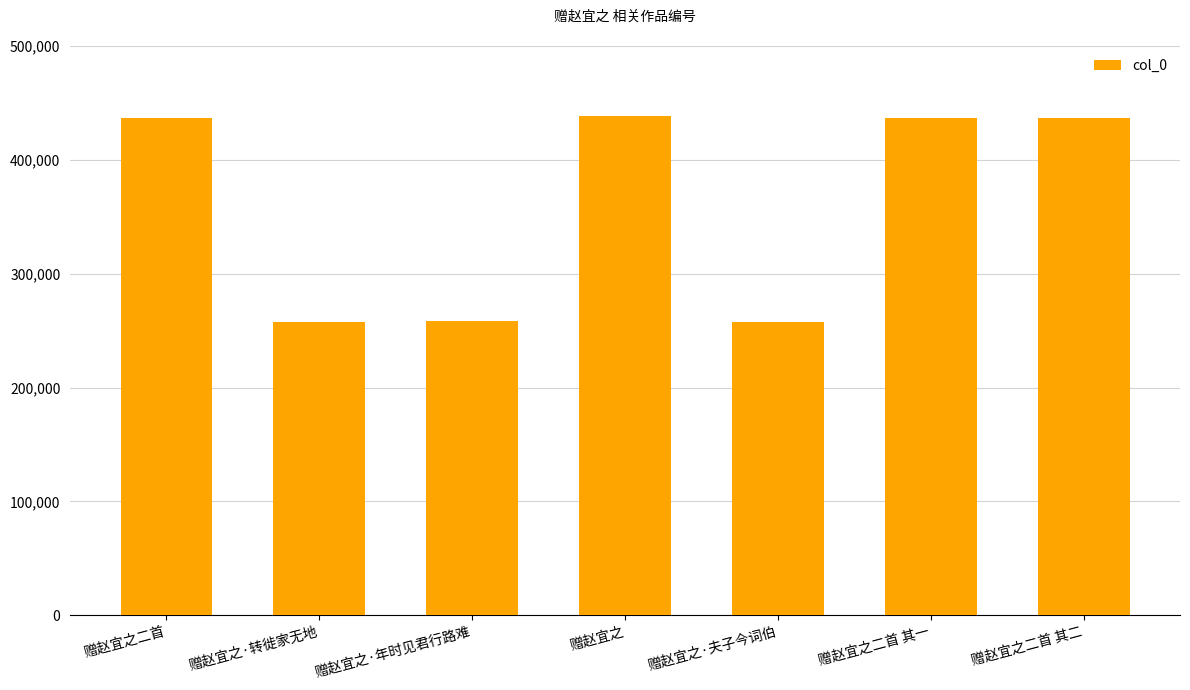

Which has a higher value, 赠赵宜之·夫子今词伯 or 赠赵宜之二首 其二?

赠赵宜之二首 其二